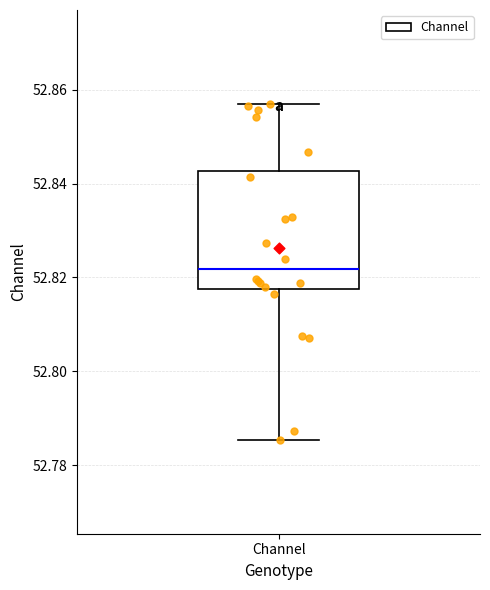

Transcribe this box plot: give where the median line is, the range the box spans, and where the two whiskers end, as read against the y-axis. The values are not printed on the chart, so give them approximately, as read against the axis.

median 52.822, box 52.818 to 52.842, whiskers 52.786 to 52.858